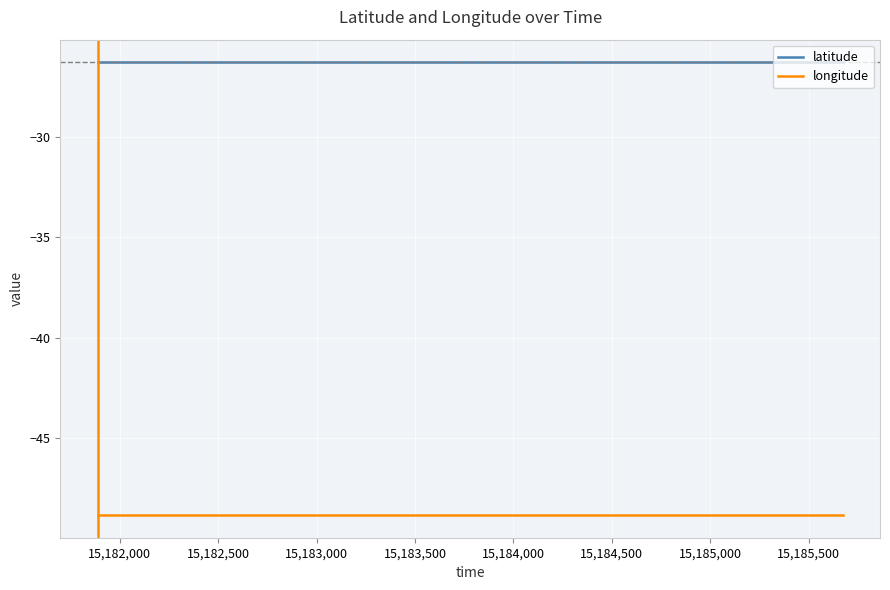

List the series in order of their peak value, highest first.

latitude, longitude